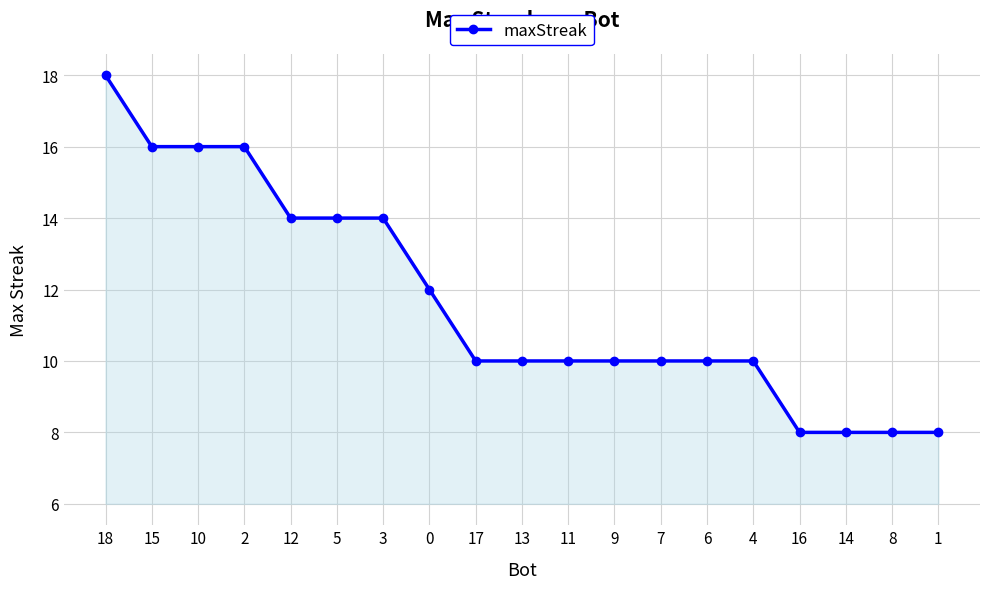

How many categories are shown in the chart?

19